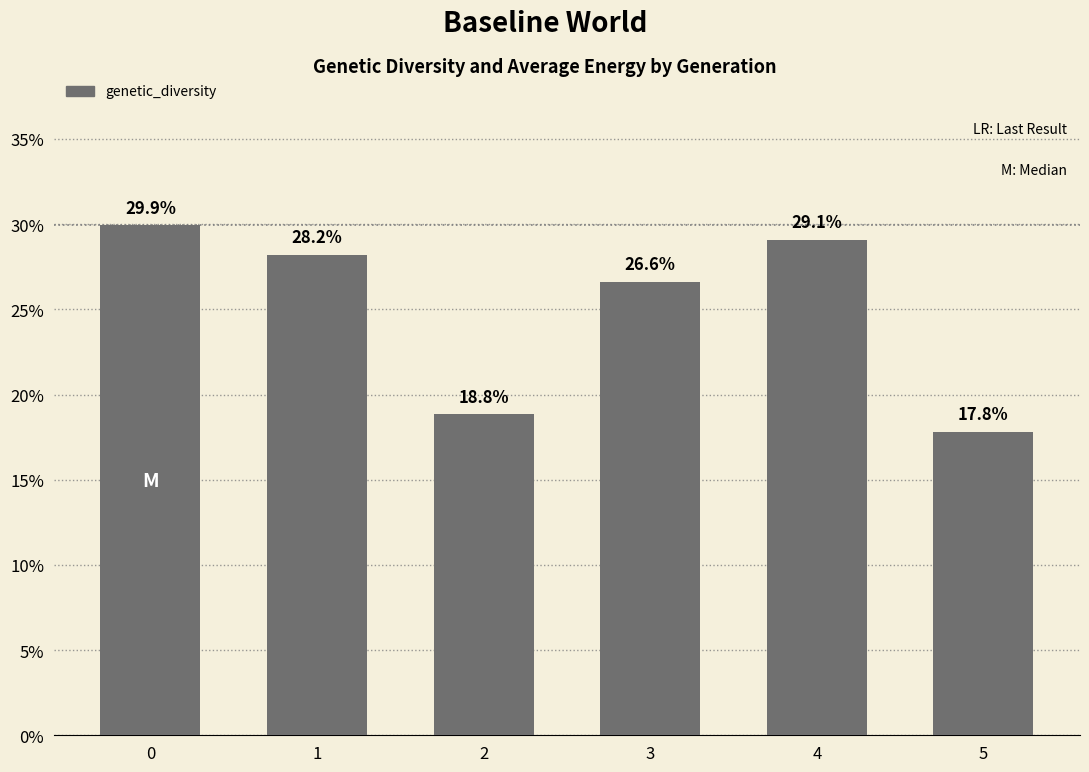

What is the sum of the values at 5 and 2?

0.4